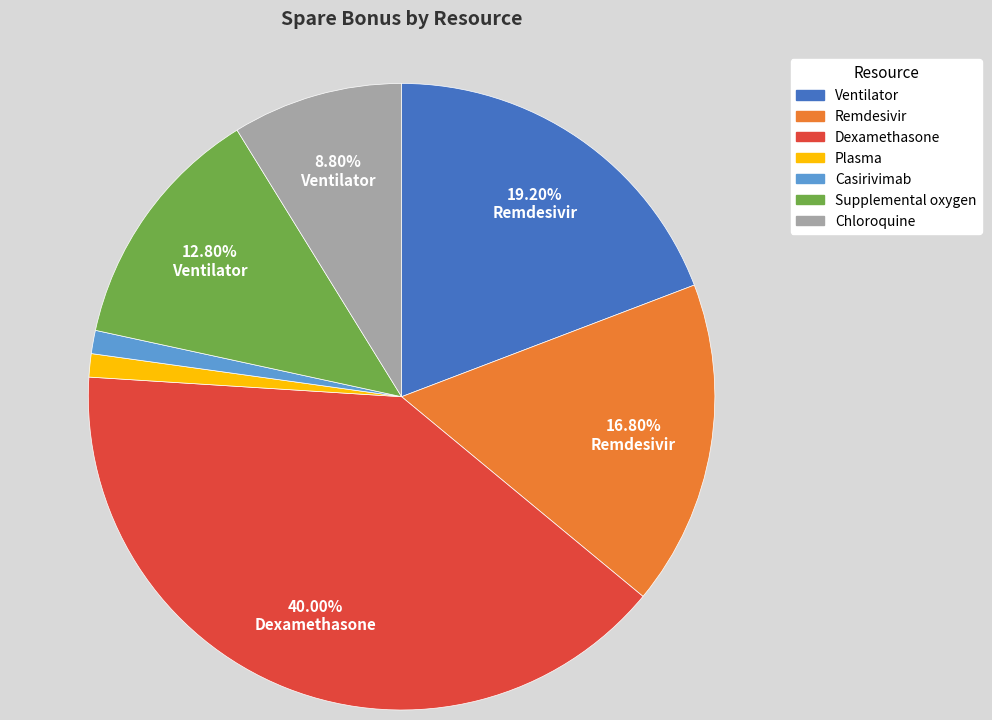

What percentage is NOT represented by Supplemental oxygen?

87.2%